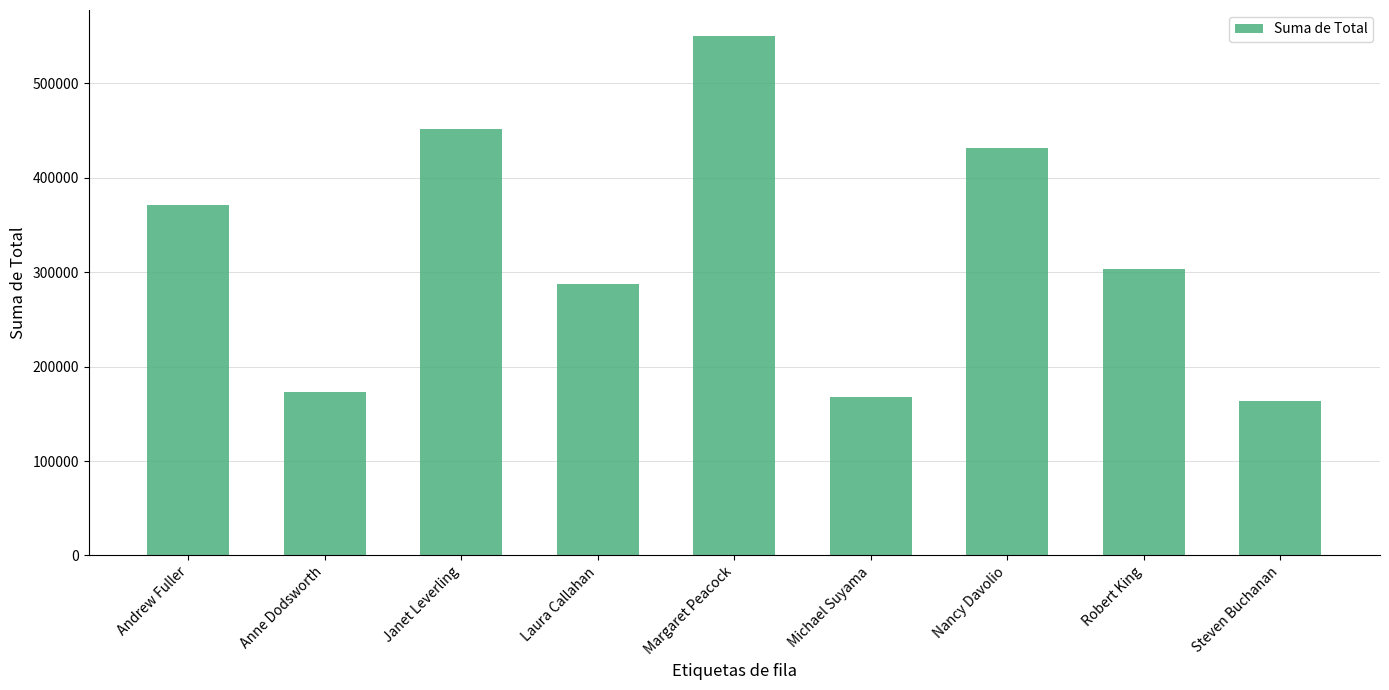

What is the label of the 3rd bar from the left?

Janet Leverling